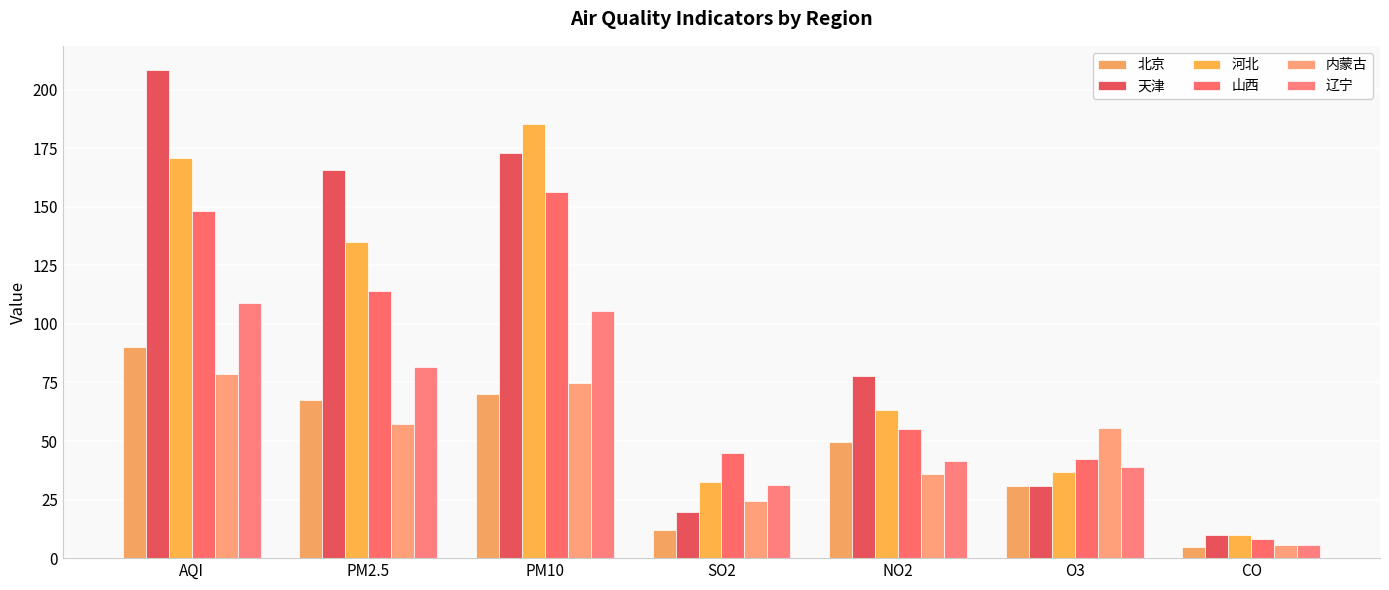

True or false: 辽宁 has a value of 108.8 at AQI.

True